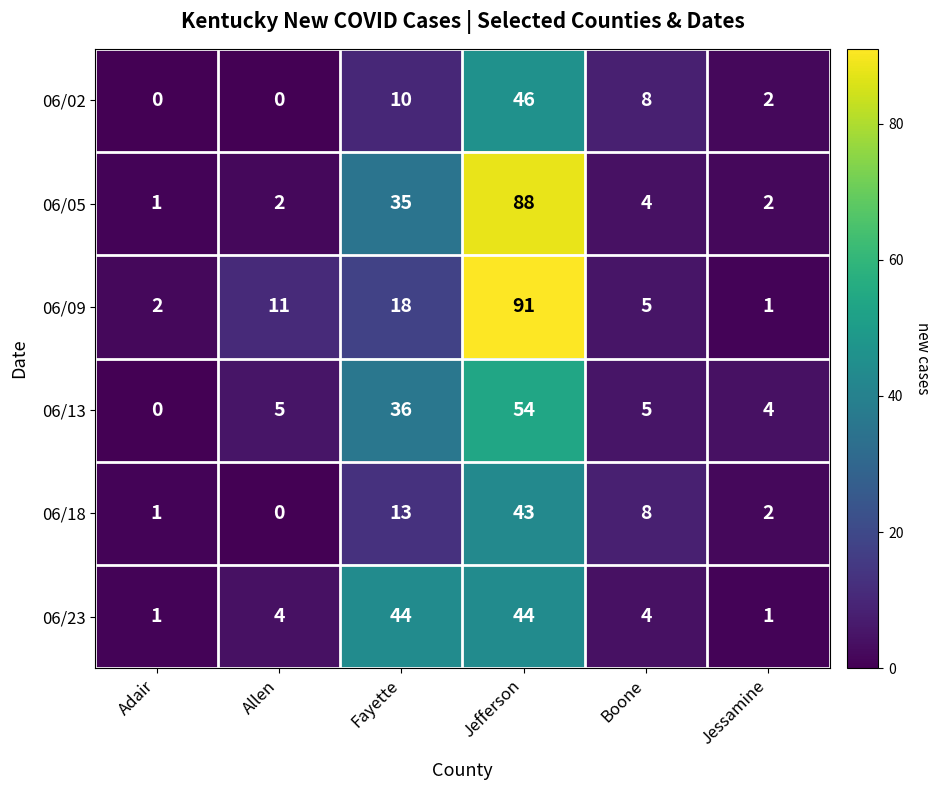

Which series has the largest total across all categories?

06/05